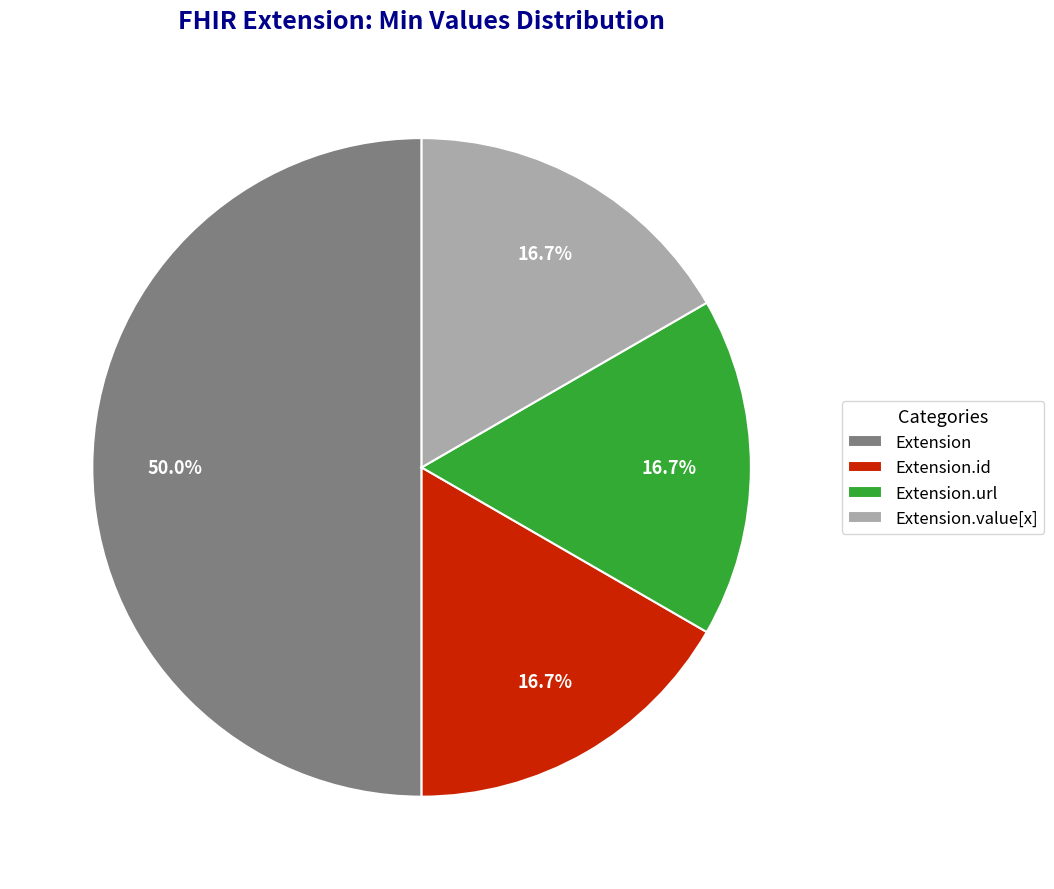

To the nearest percent, what is the difference between the largest and smallest slice percentages?

33%